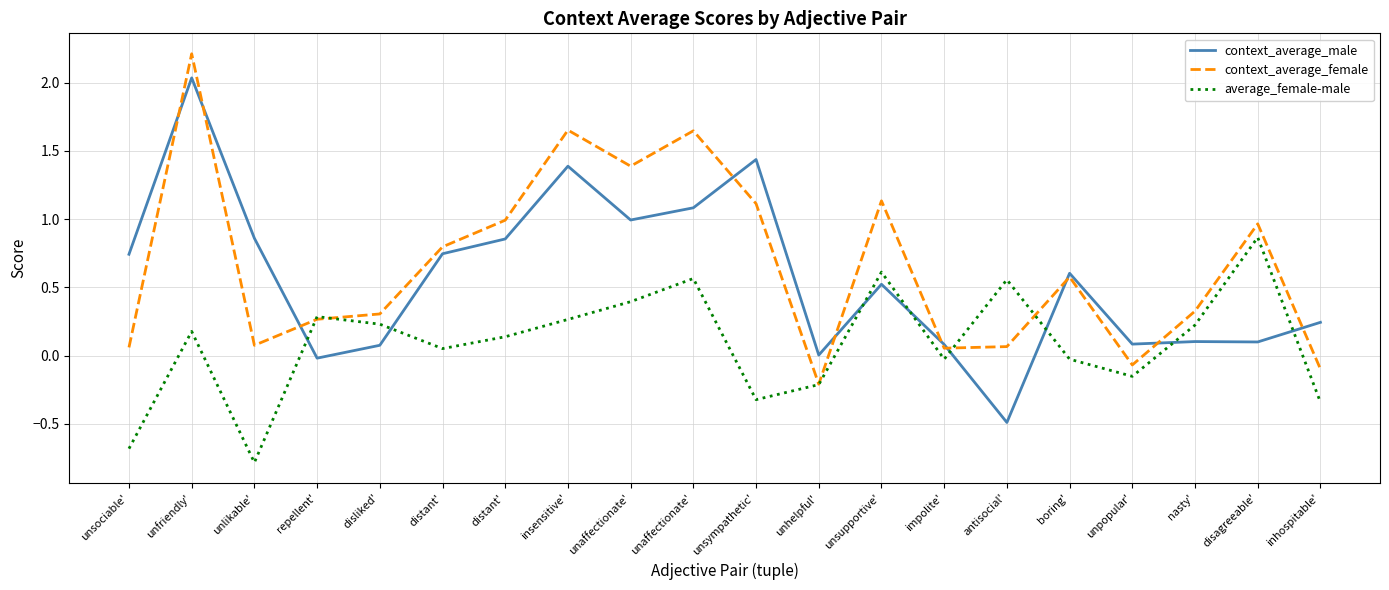

Reading right to left, what are all the values shown in this chart?

context_average_male: inhospitable'=0.2	disagreeable'=0.1	nasty'=0.1	unpopular'=0.1	boring'=0.6	antisocial'=-0.5	impolite'=0.1	unsupportive'=0.5	unhelpful'=0.0	unsympathetic'=1.4	unaffectionate'=1.1	unaffectionate'=1.0	insensitive'=1.4	distant'=0.9	distant'=0.7	disliked'=0.1	repellent'=-0.0	unlikable'=0.9	unfriendly'=2.0	unsociable'=0.7
context_average_female: inhospitable'=-0.1	disagreeable'=1.0	nasty'=0.3	unpopular'=-0.1	boring'=0.6	antisocial'=0.1	impolite'=0.1	unsupportive'=1.1	unhelpful'=-0.2	unsympathetic'=1.1	unaffectionate'=1.6	unaffectionate'=1.4	insensitive'=1.7	distant'=1.0	distant'=0.8	disliked'=0.3	repellent'=0.3	unlikable'=0.1	unfriendly'=2.2	unsociable'=0.1
average_female-male: inhospitable'=-0.3	disagreeable'=0.9	nasty'=0.2	unpopular'=-0.2	boring'=-0.0	antisocial'=0.6	impolite'=-0.0	unsupportive'=0.6	unhelpful'=-0.2	unsympathetic'=-0.3	unaffectionate'=0.6	unaffectionate'=0.4	insensitive'=0.3	distant'=0.1	distant'=0.1	disliked'=0.2	repellent'=0.3	unlikable'=-0.8	unfriendly'=0.2	unsociable'=-0.7